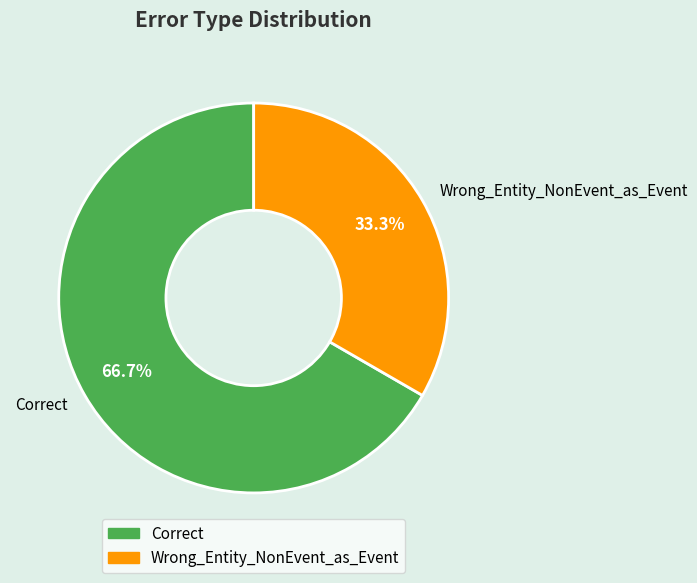

Is it true that Wrong_Entity_NonEvent_as_Event is 33% of the pie?

True